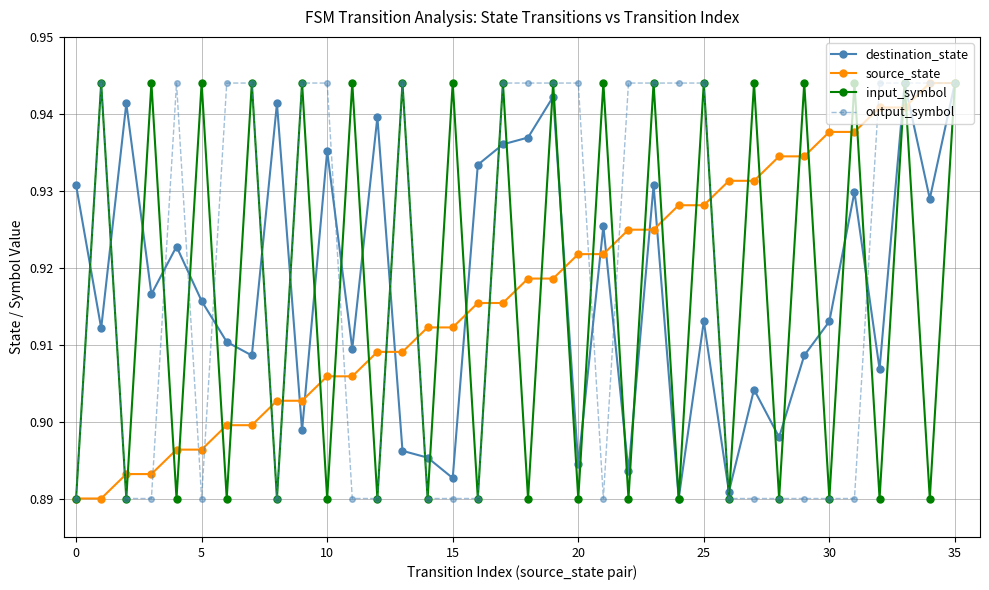

At how many categories does at least one series exceed 0?

36